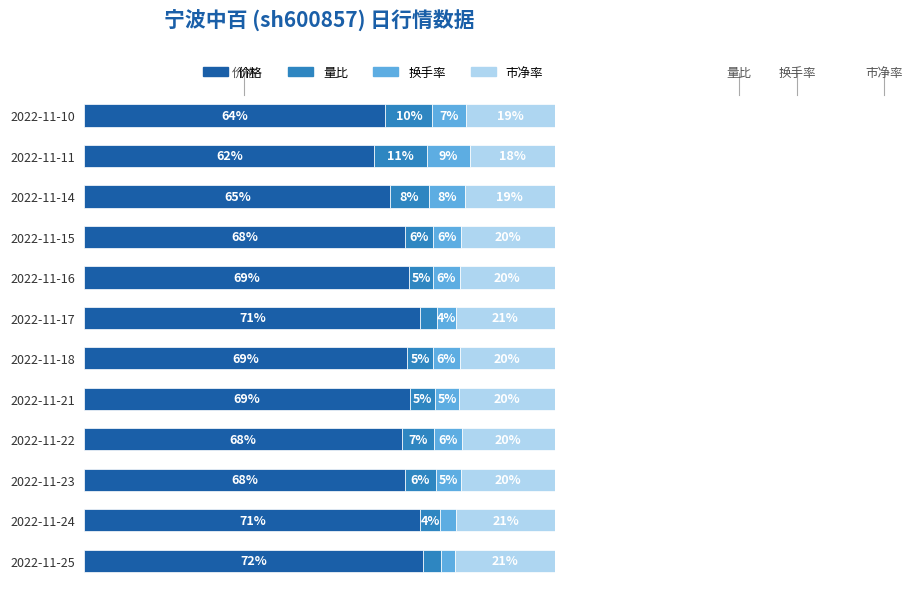

At which label does 价格 reach its minimum?

2022-11-11